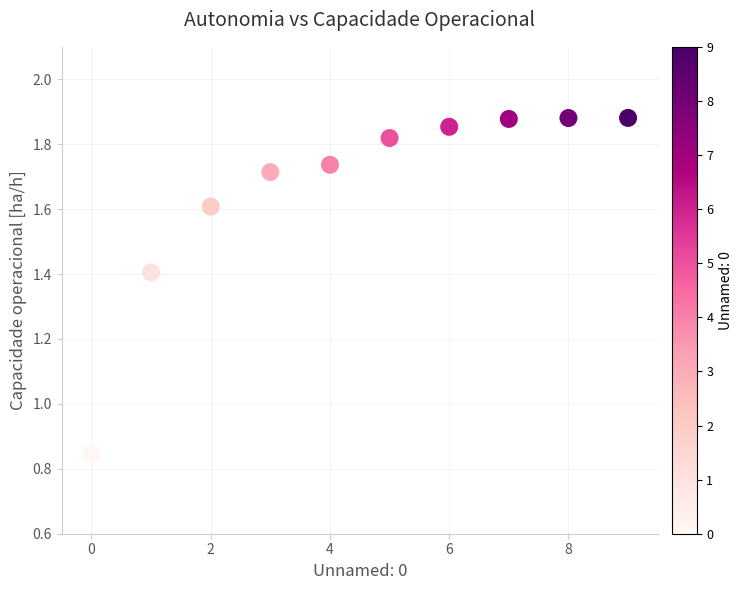

What is the range of Y values (max minus min)?

1.0